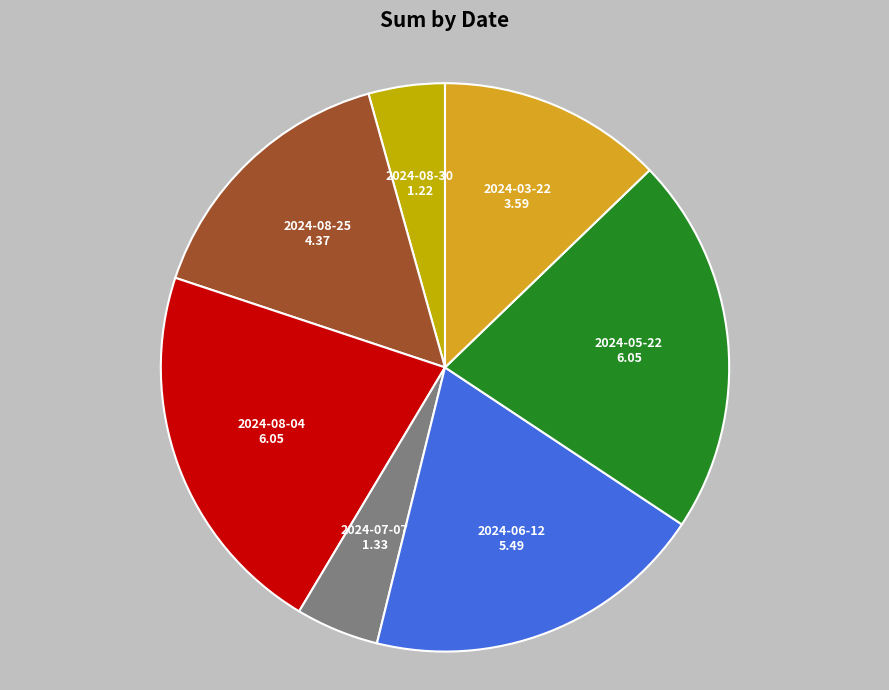

Which has a higher value, 2024-03-22 or 2024-07-07?

2024-03-22